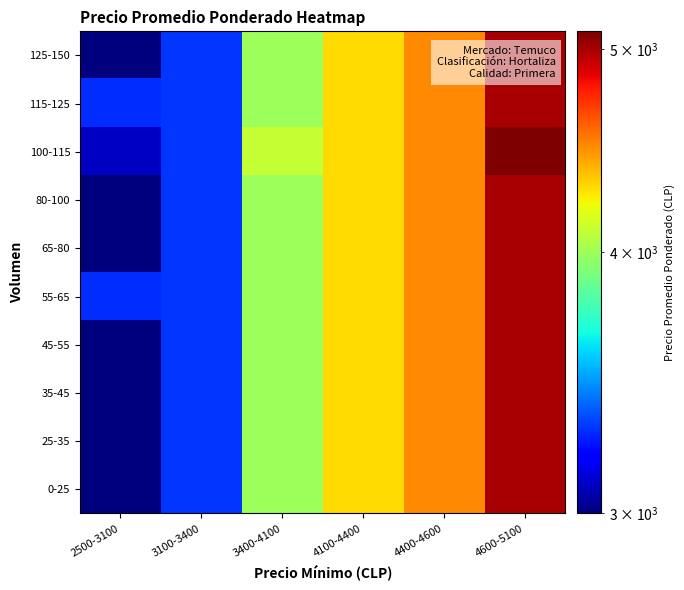

At which category is the sum across all series the highest?

4600-5100